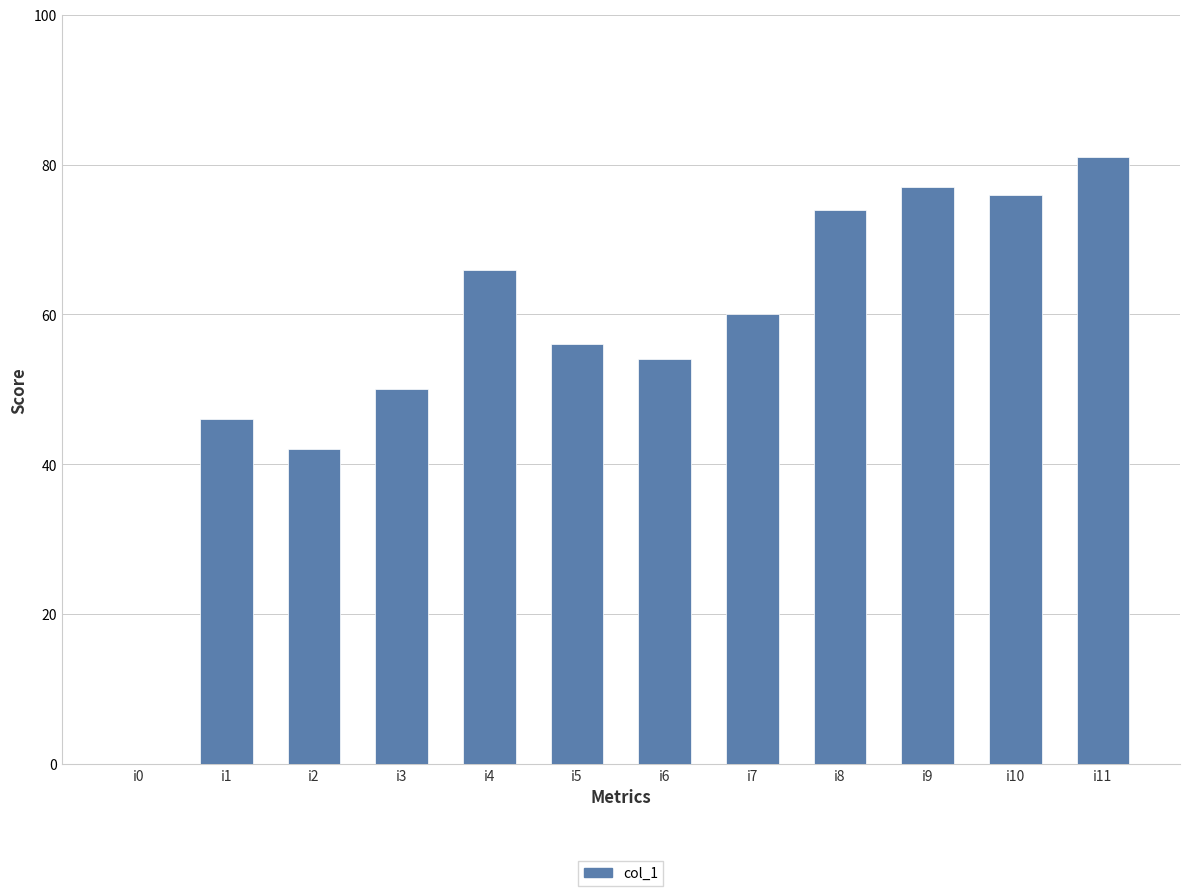

What is the sum of the values at i6 and i3?

104